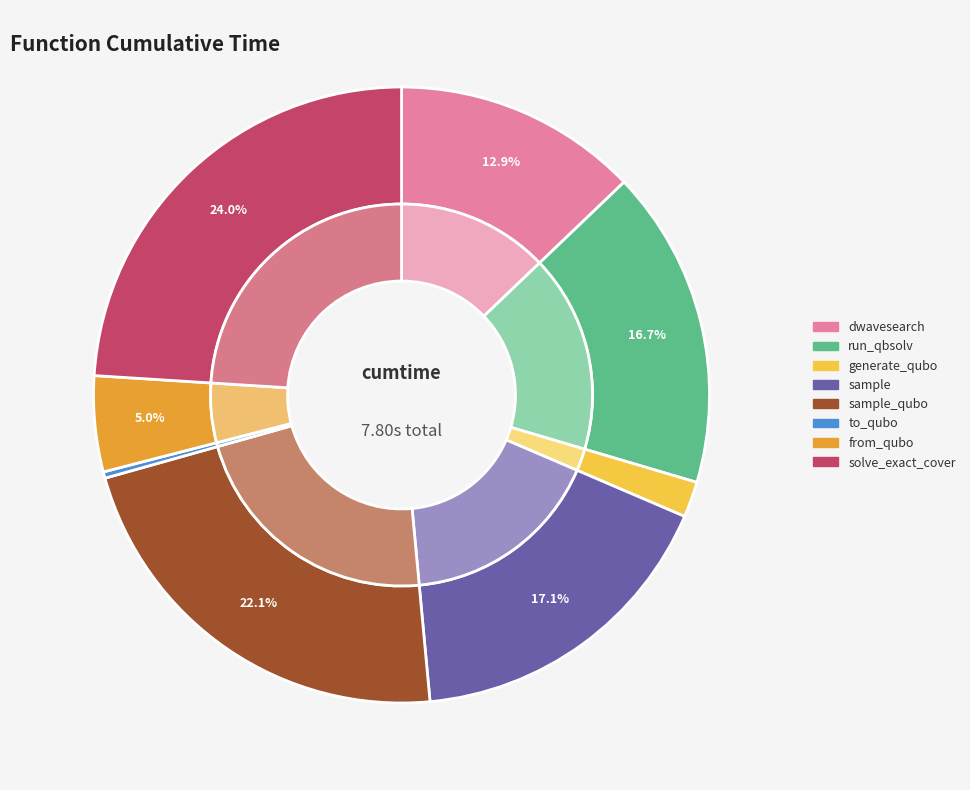

Does sample_qubo account for over 50% of the chart?

No